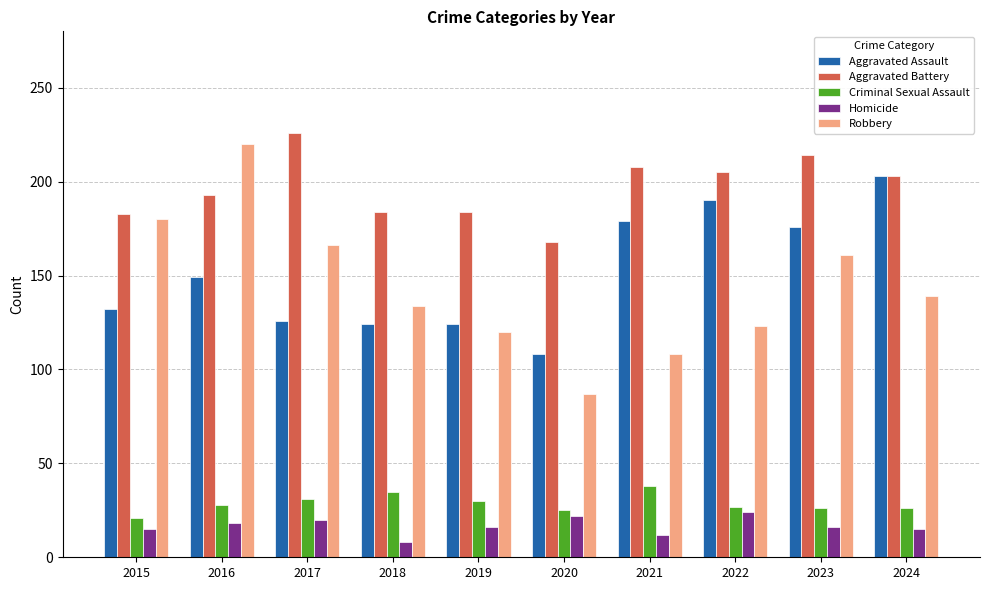

How many data points in Aggravated Battery are less than 203?

5